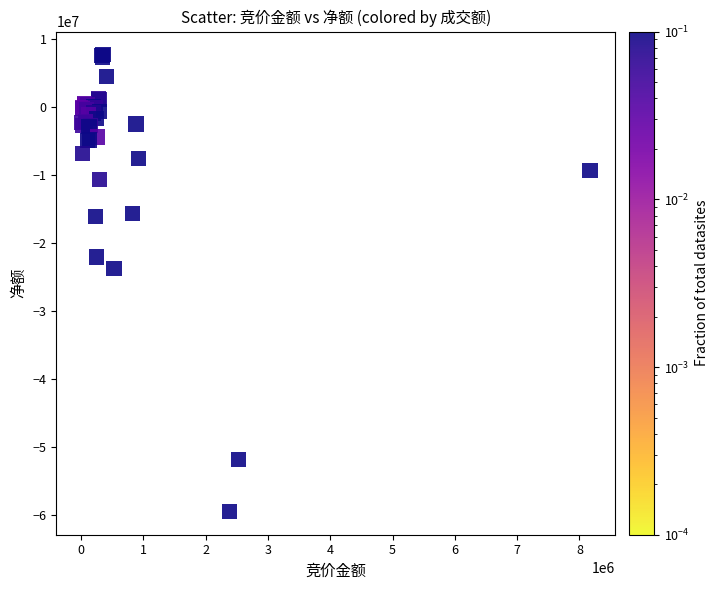

What Y value in the scatter plot is closest to -25917609?

-23733613